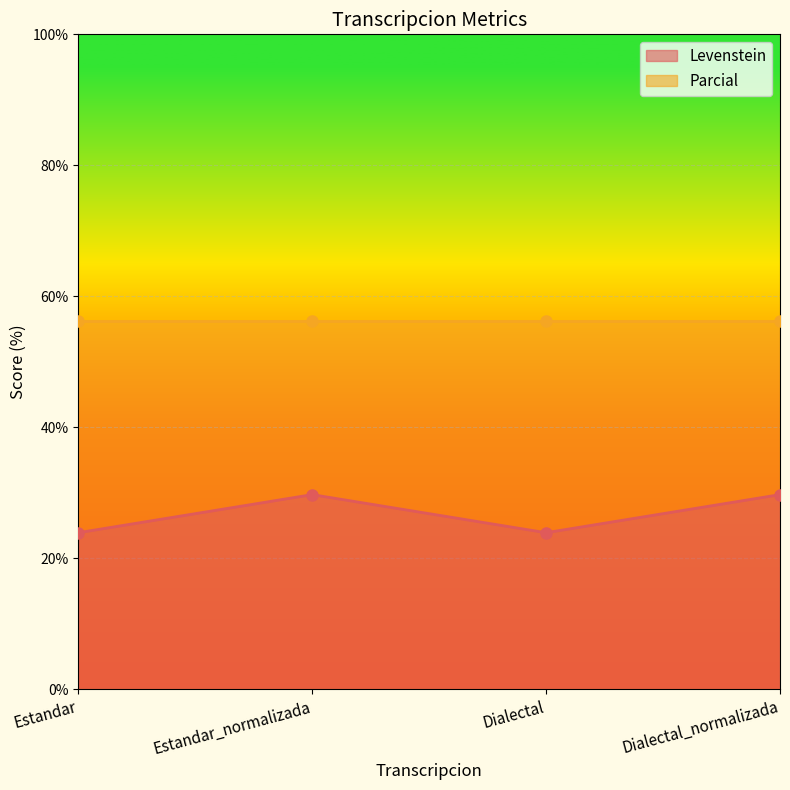

At which label does the data first exceed 29?

Estandar_normalizada